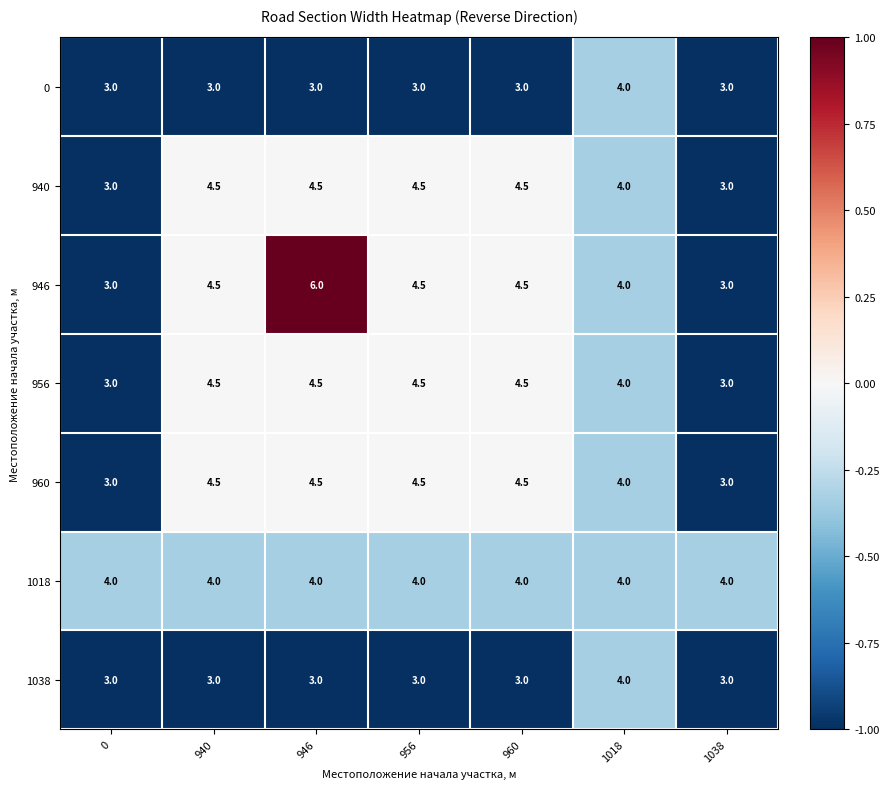

What is the difference between the highest and lowest values at 946?

3.0